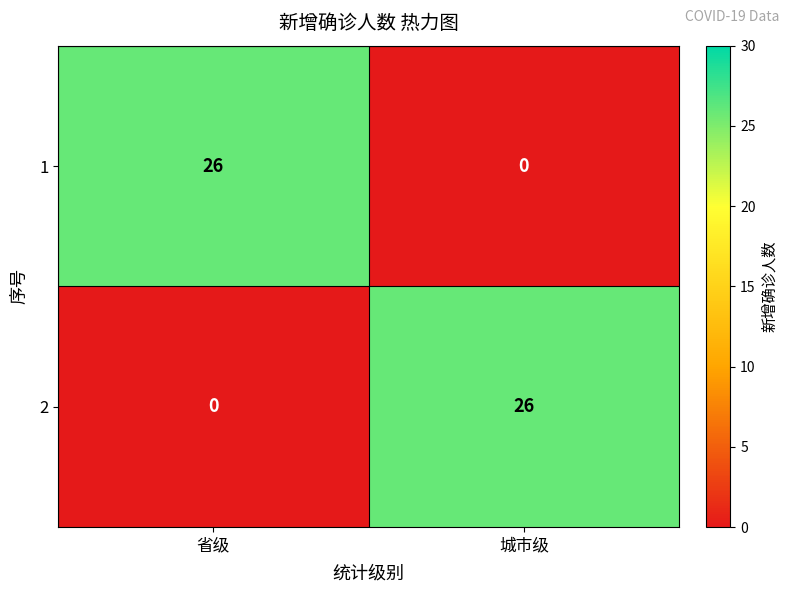

Reading left to right, list all the values displayed in this chart.

1: 26	0
2: 0	26